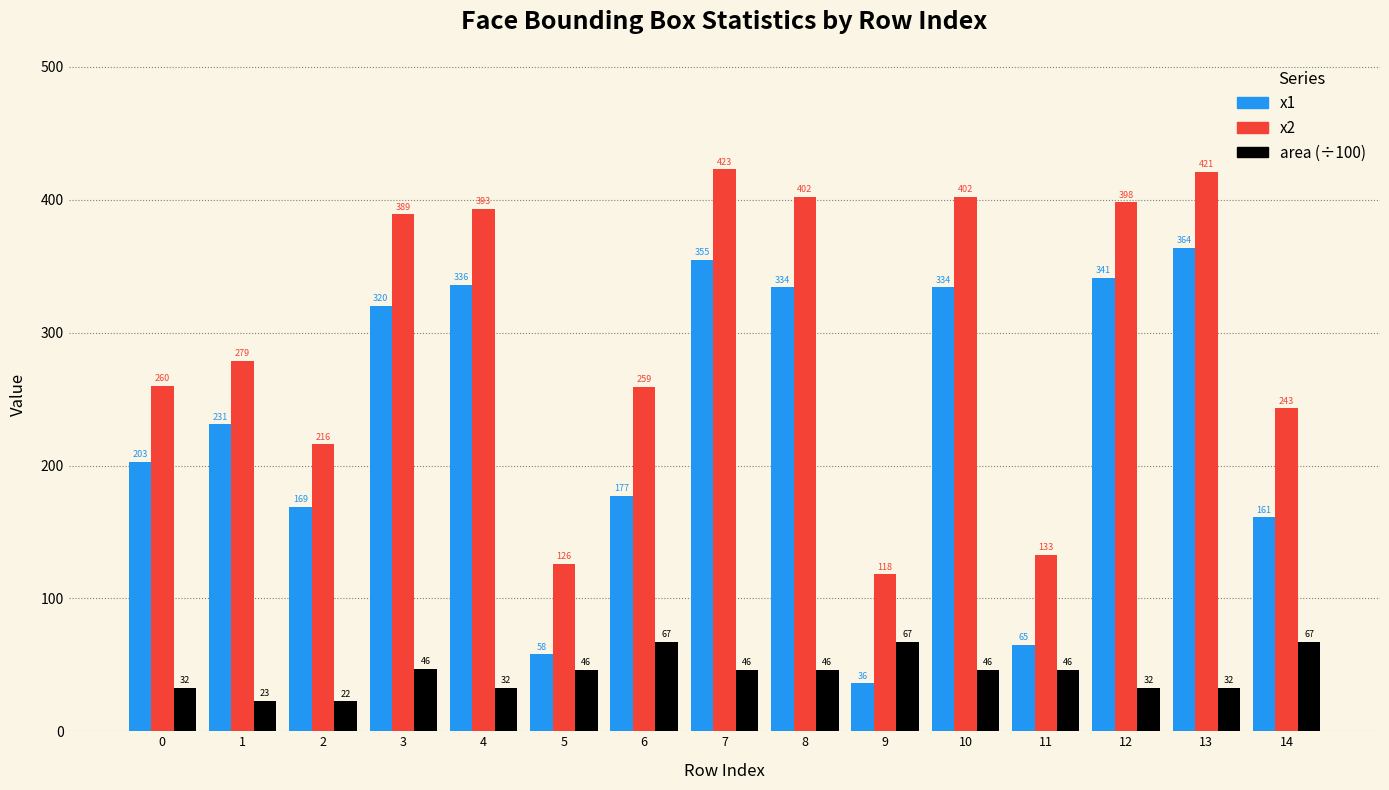

True or false: area (÷100) has a value of 67.2 at 14.

True